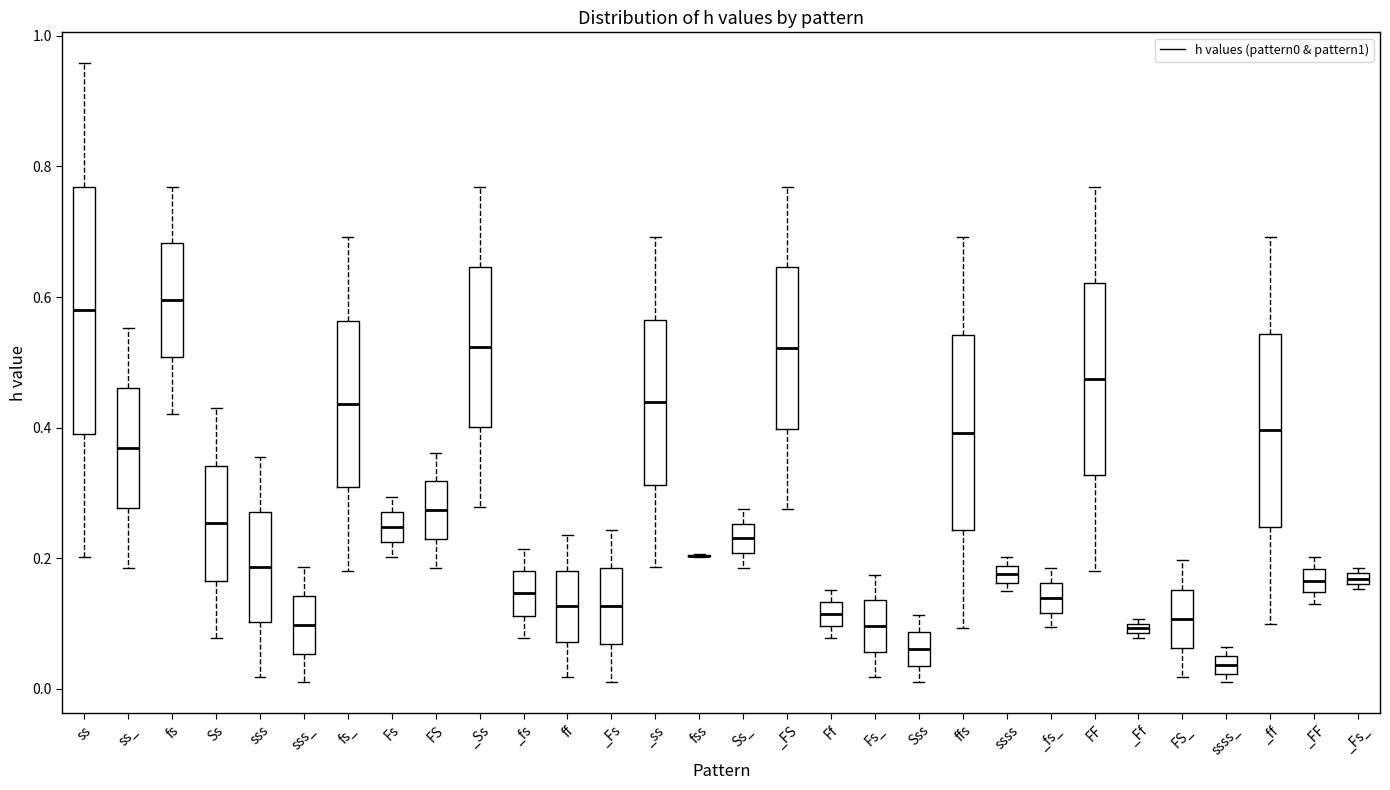

Where is the lower edge of the box for _fs_ on the y-axis? The values are not printed on the chart, so give them approximately, as read against the axis.

0.12